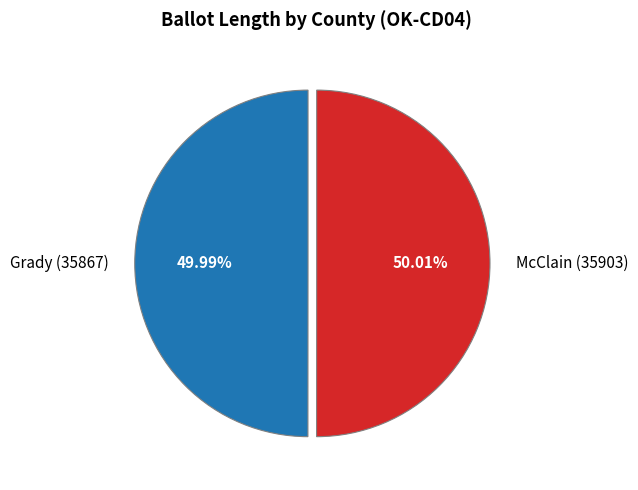

Do Grady (35867) and McClain (35903) together represent more than half of the pie?

Yes